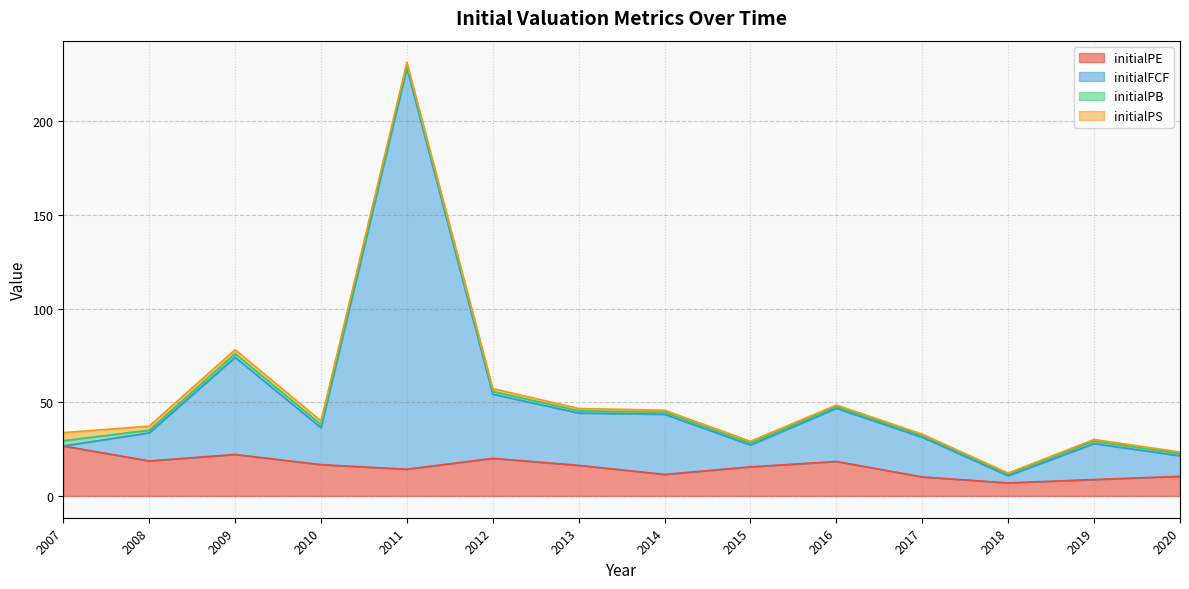

What is the difference between the initialPE values at 2017 and 2008?

8.5